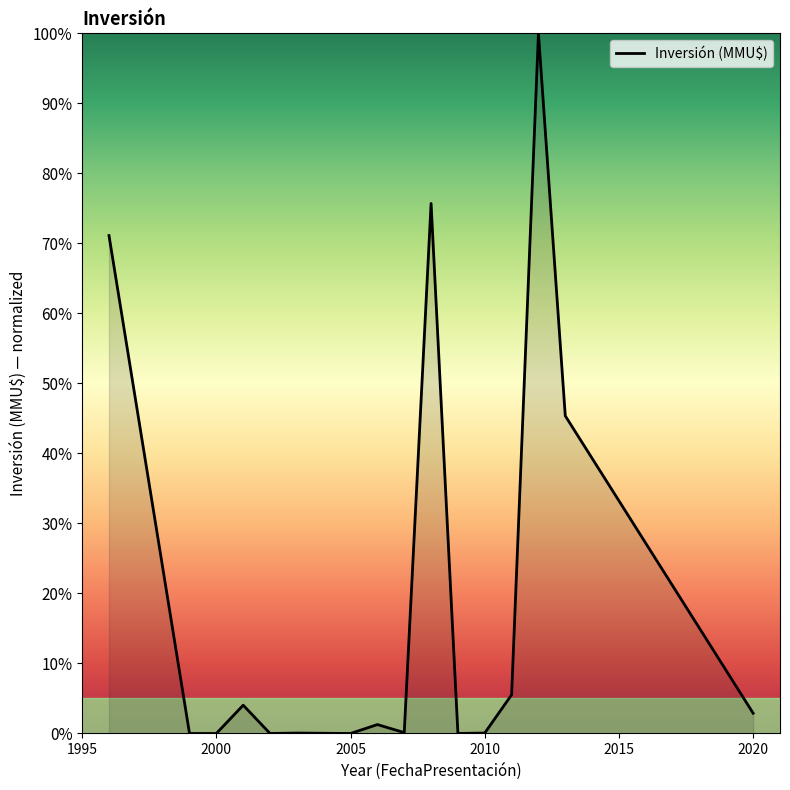

What is the greatest value displayed?

100.0